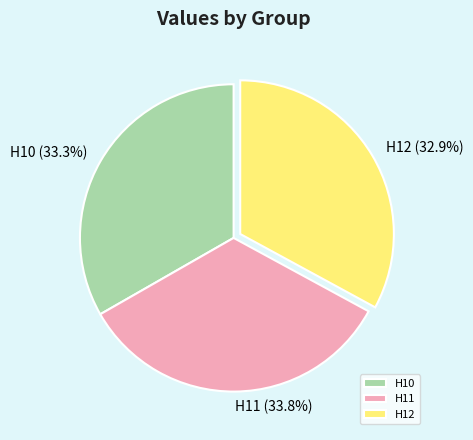

To the nearest percent, what is the difference between the largest and smallest slice percentages?

1%